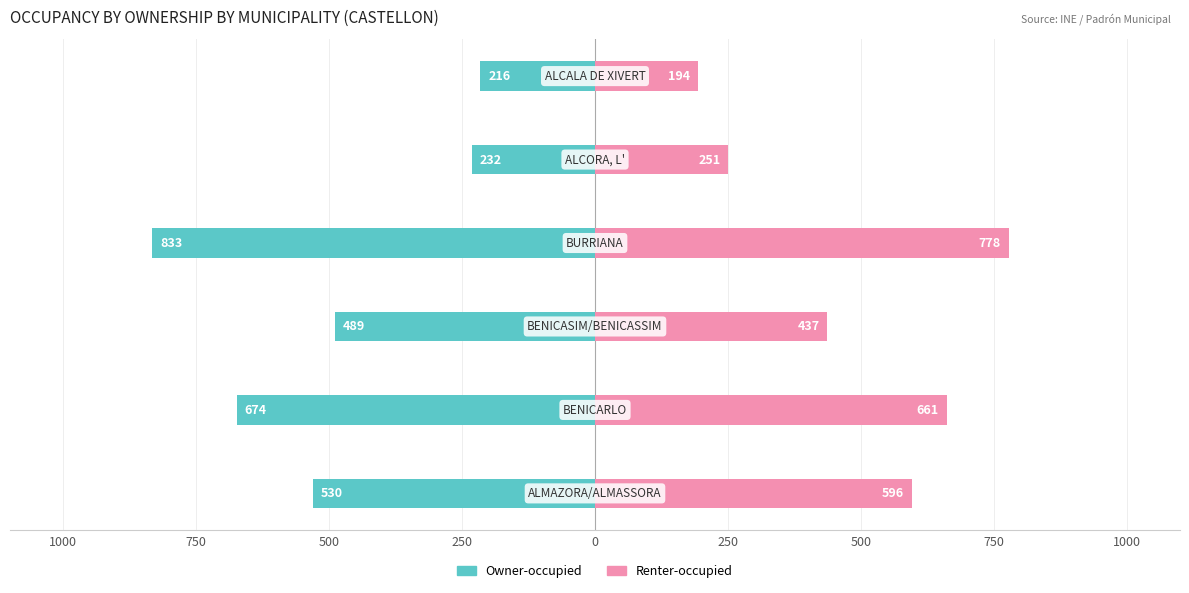

What is the value of the Renter-occupied bar at the 1st from the left?

596